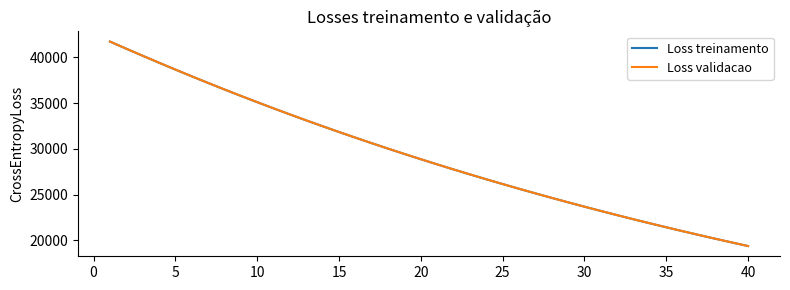

True or false: Loss treinamento and Loss validacao intersect in this chart.

False